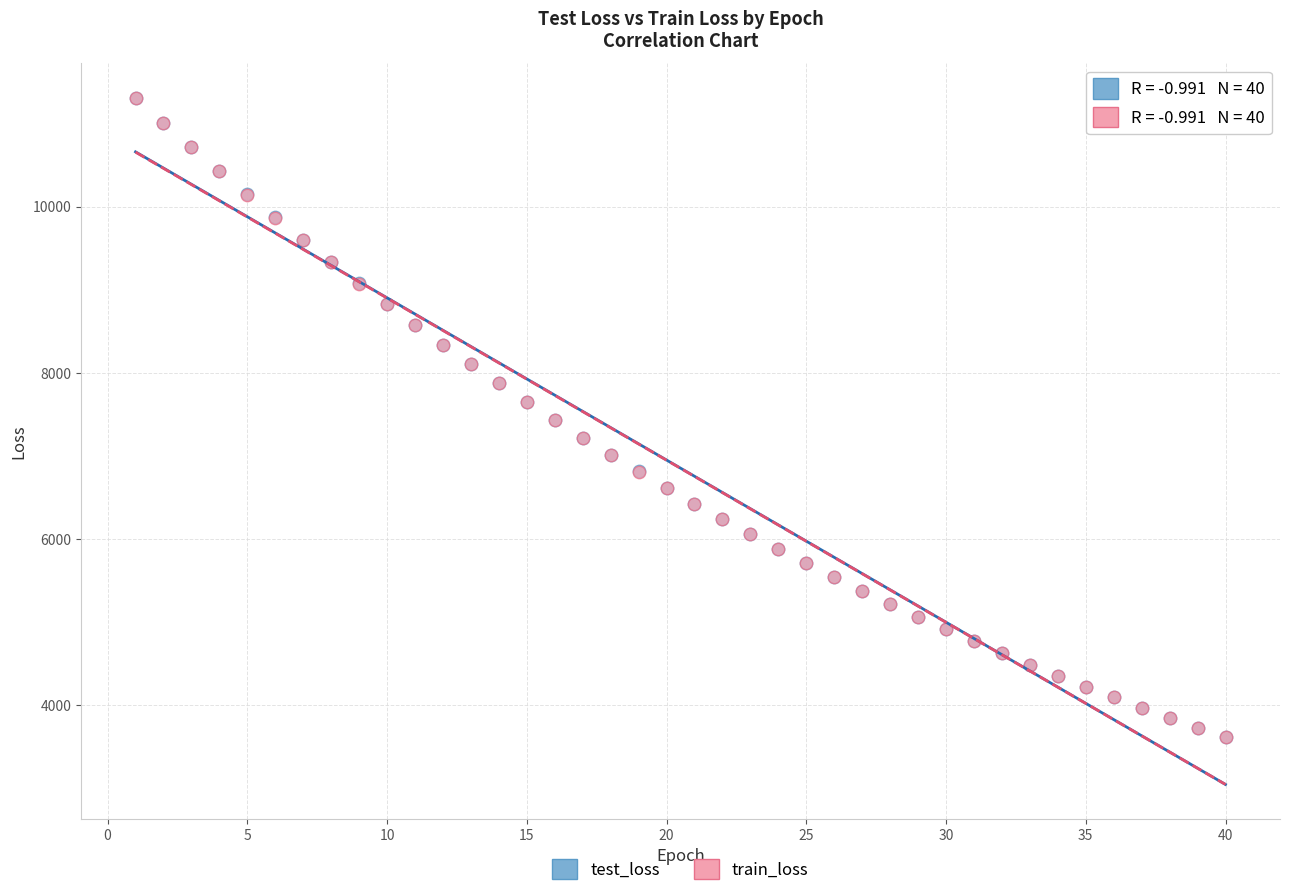

What are all the series names shown in the legend?

test_loss, train_loss